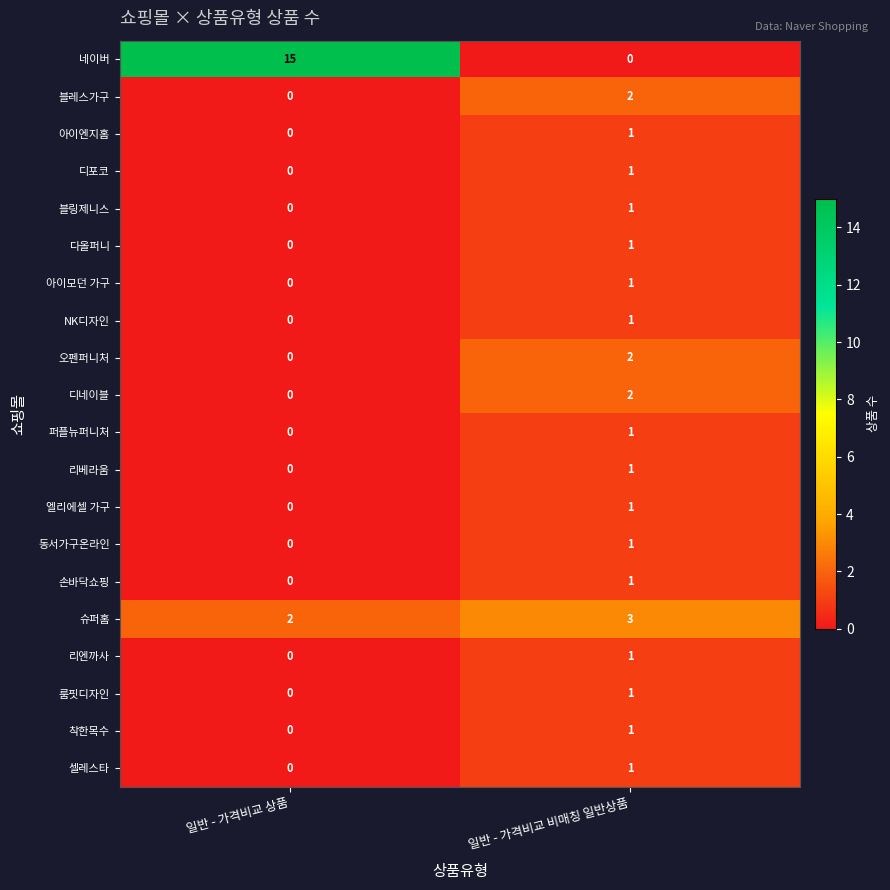

What is the total value across all series at 일반 - 가격비교 상품?

17